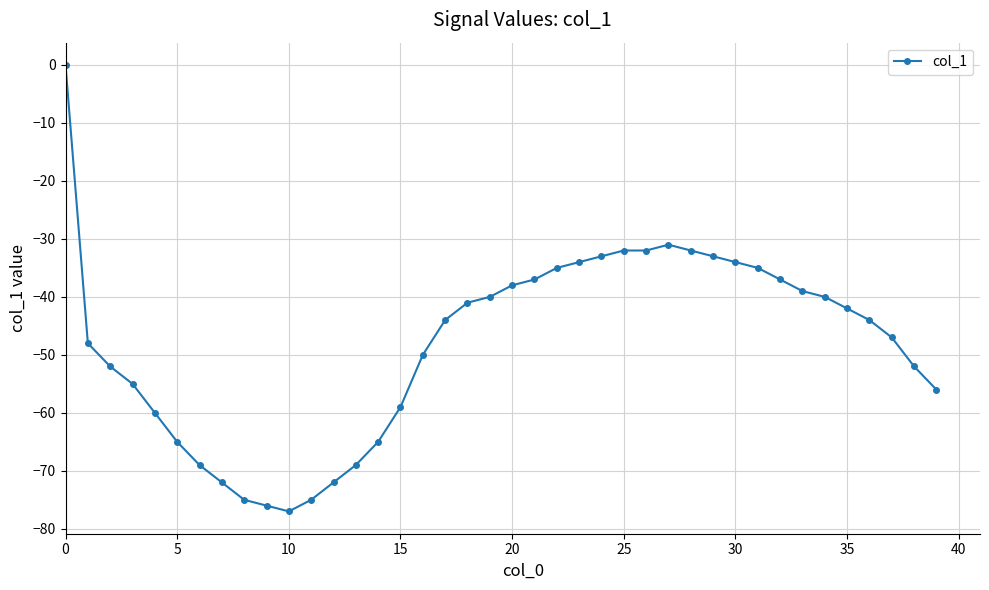

Reading left to right, transcribe all the data shown in this chart.

0	-48	-52	-55	-60	-65	-69	-72	-75	-76	-77	-75	-72	-69	-65	-59	-50	-44	-41	-40	-38	-37	-35	-34	-33	-32	-32	-31	-32	-33	-34	-35	-37	-39	-40	-42	-44	-47	-52	-56